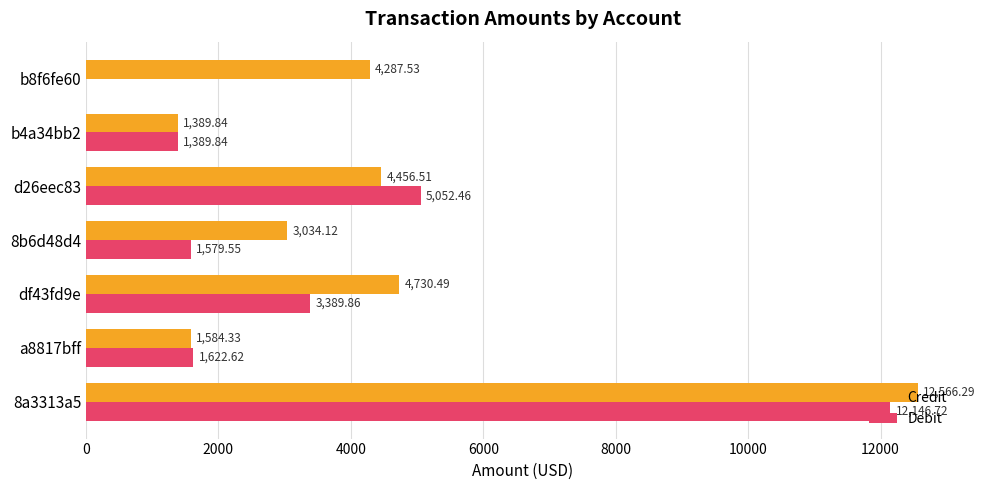

Which series changed the most between 8a3313a5 and a8817bff?

Credit